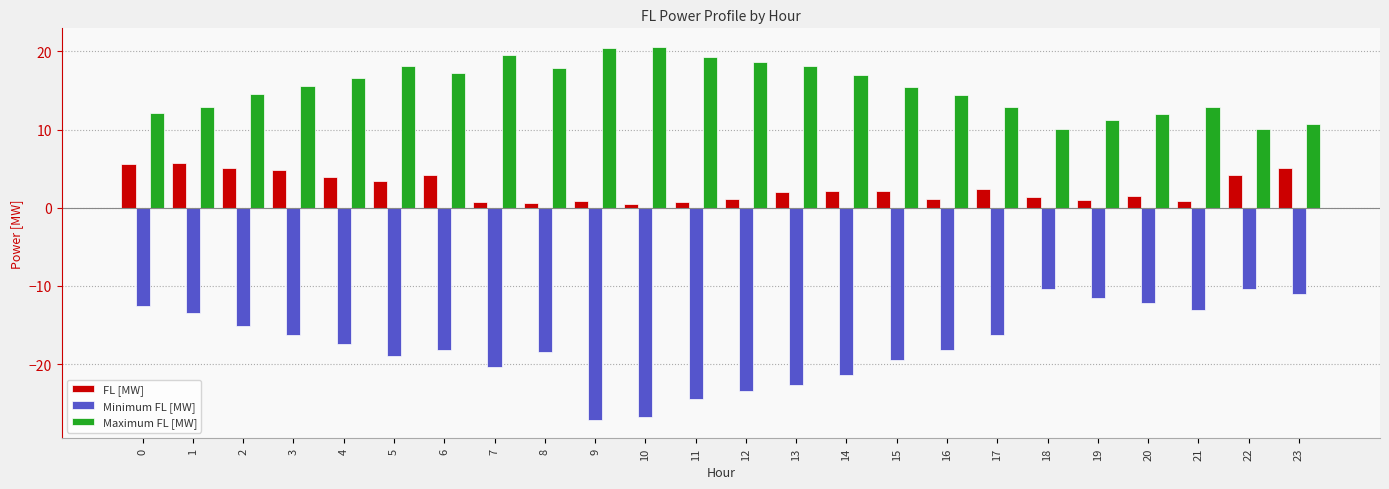

Is the value of Minimum FL [MW] at 6 greater than the value of FL [MW] at 15?

No